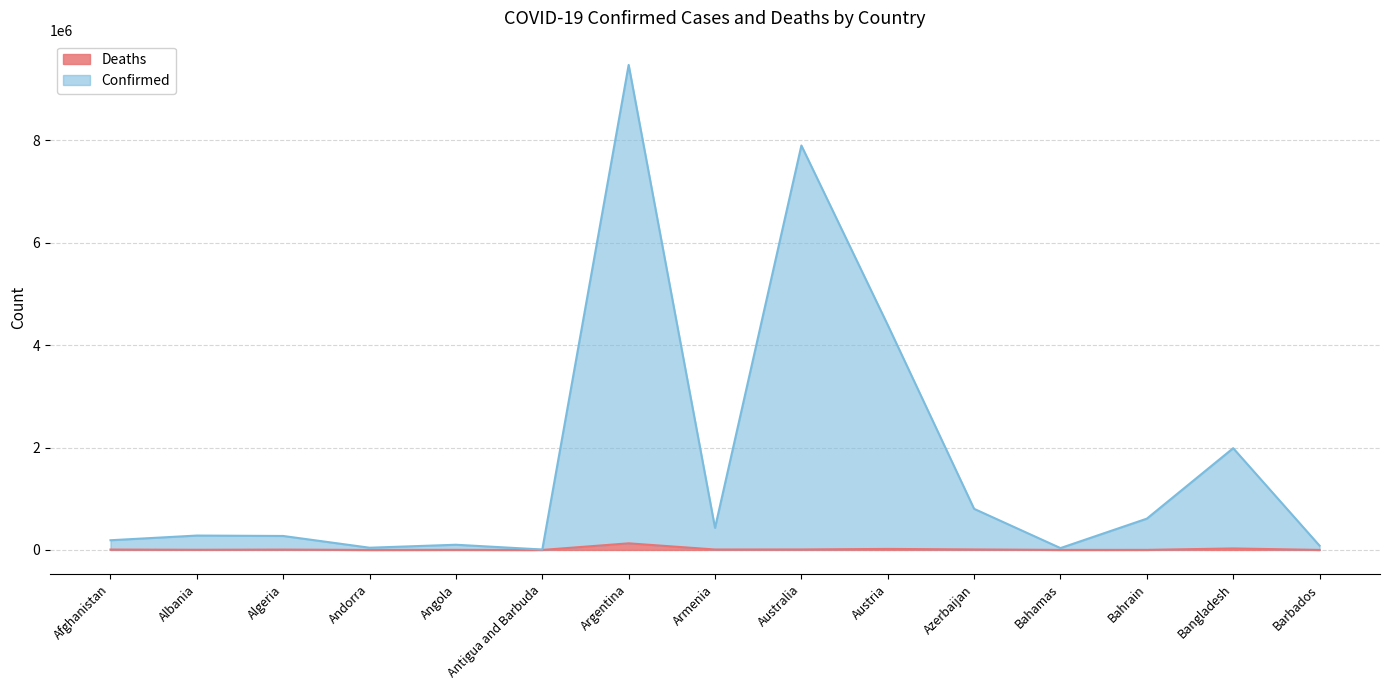

How many lines are shown in the chart?

2